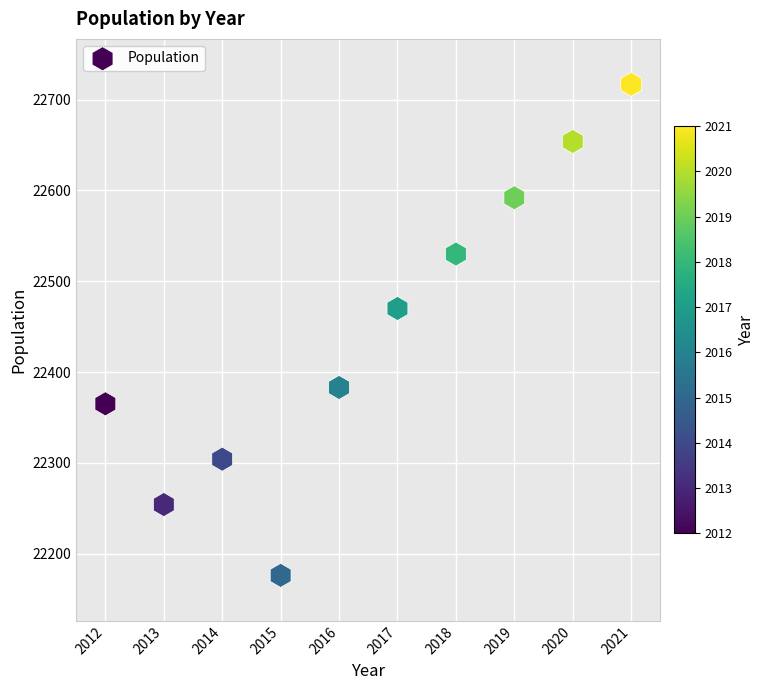

What is the average X value?

2016